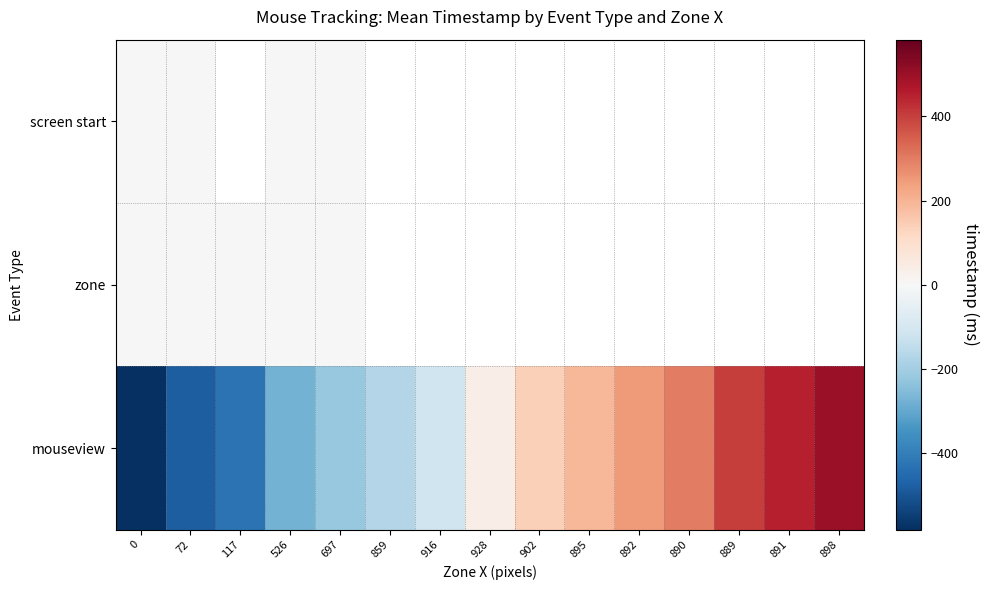

List the labels in order of mouseview value, largest first.

898, 891, 889, 890, 892, 895, 902, 928, 916, 859, 697, 526, 117, 72, 0